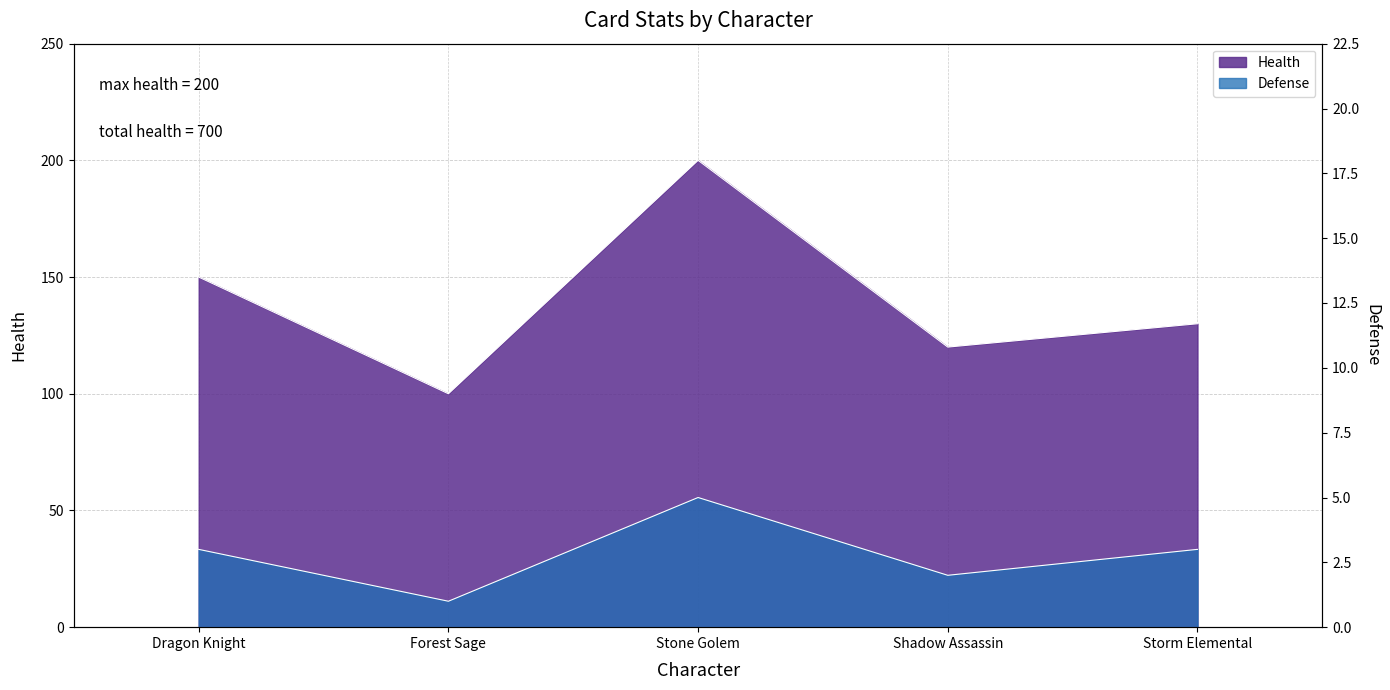

How many data points in Health are less than 130?

2